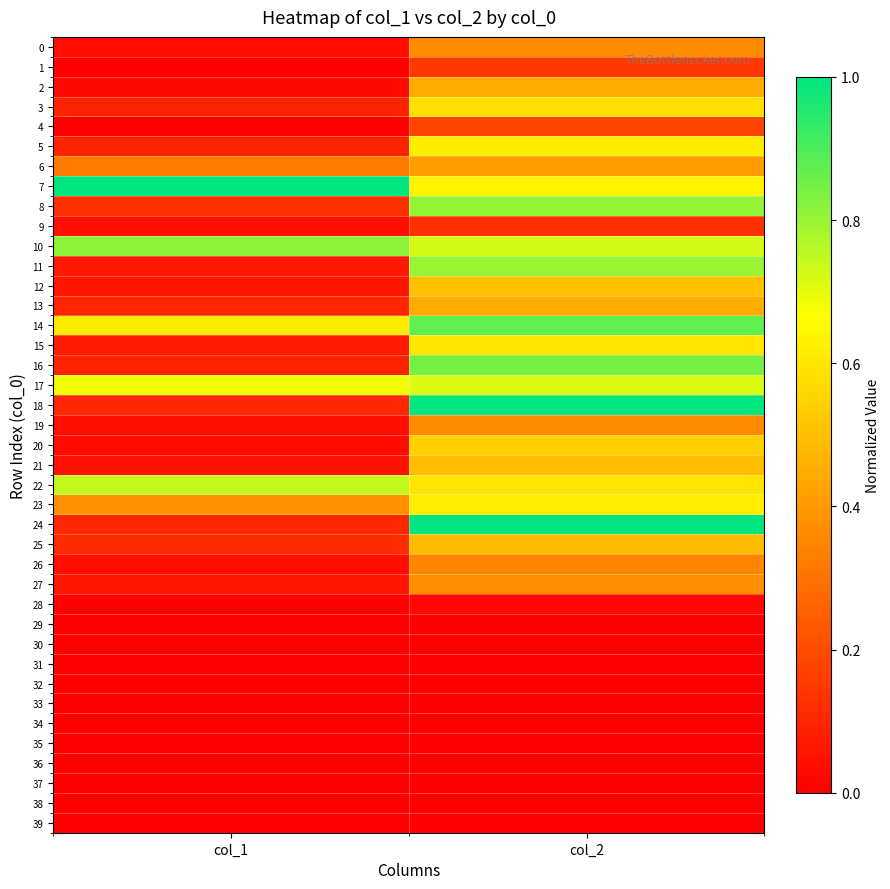

Reading left to right, extract all data points from this chart.

0: col_1=0.0	col_2=0.4
1: col_1=0.0	col_2=0.2
2: col_1=0.0	col_2=0.5
3: col_1=0.1	col_2=0.6
4: col_1=0.0	col_2=0.2
5: col_1=0.1	col_2=0.6
6: col_1=0.3	col_2=0.4
7: col_1=1.0	col_2=0.6
8: col_1=0.1	col_2=0.8
9: col_1=0.0	col_2=0.1
10: col_1=0.8	col_2=0.7
11: col_1=0.1	col_2=0.8
12: col_1=0.1	col_2=0.5
13: col_1=0.1	col_2=0.5
14: col_1=0.6	col_2=0.9
15: col_1=0.1	col_2=0.6
16: col_1=0.1	col_2=0.8
17: col_1=0.7	col_2=0.7
18: col_1=0.1	col_2=1.0
19: col_1=0.0	col_2=0.4
20: col_1=0.0	col_2=0.5
21: col_1=0.0	col_2=0.5
22: col_1=0.7	col_2=0.6
23: col_1=0.4	col_2=0.6
24: col_1=0.1	col_2=1.0
25: col_1=0.1	col_2=0.5
26: col_1=0.0	col_2=0.4
27: col_1=0.1	col_2=0.4
28: col_1=0.0	col_2=0.0
29: col_1=0.0	col_2=0.0
30: col_1=0.0	col_2=0.0
31: col_1=0.0	col_2=0.0
32: col_1=0.0	col_2=0.0
33: col_1=0.0	col_2=0.0
34: col_1=0.0	col_2=0.0
35: col_1=0.0	col_2=0.0
36: col_1=0.0	col_2=0.0
37: col_1=0.0	col_2=0.0
38: col_1=0.0	col_2=0.0
39: col_1=0.0	col_2=0.0